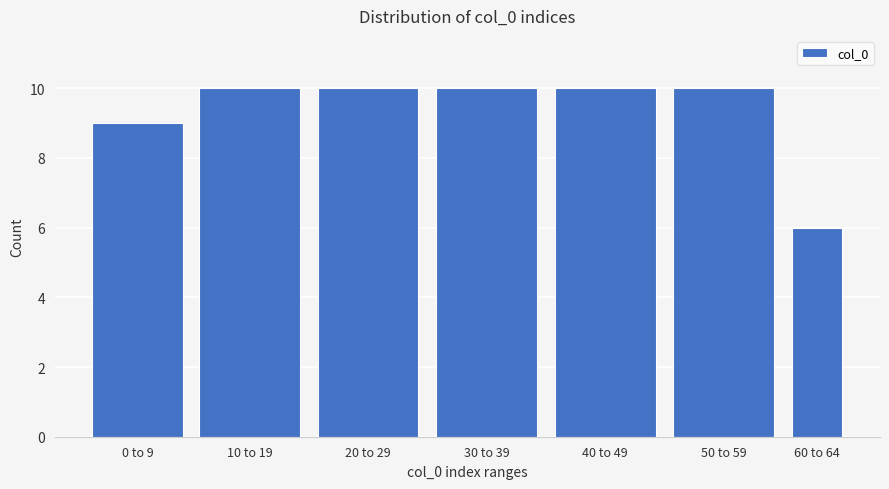

Reading left to right, list all the values displayed in this chart.

9	10	10	10	10	10	6